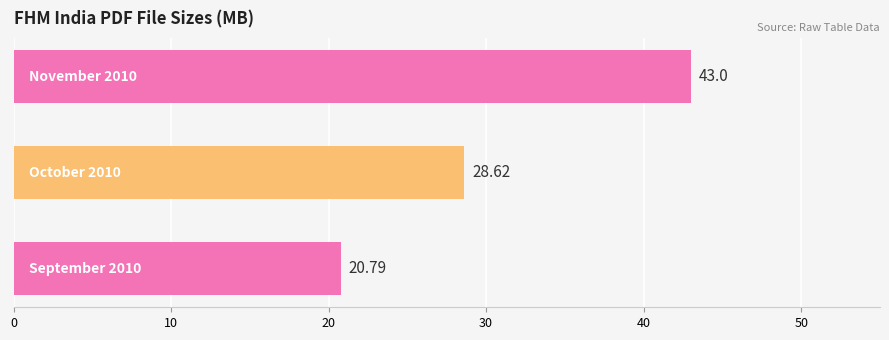

How many bars are there in total?

3